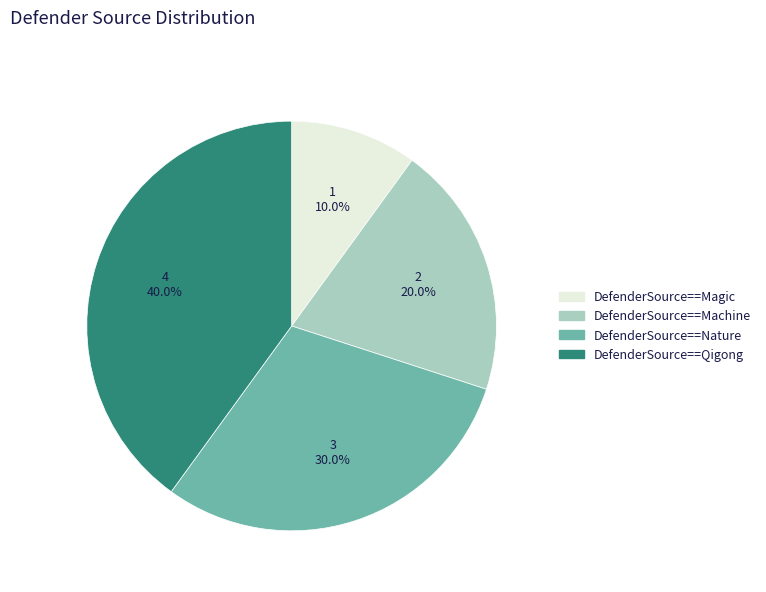

What percentage is the DefenderSource==Nature slice, to the nearest percent?

30%